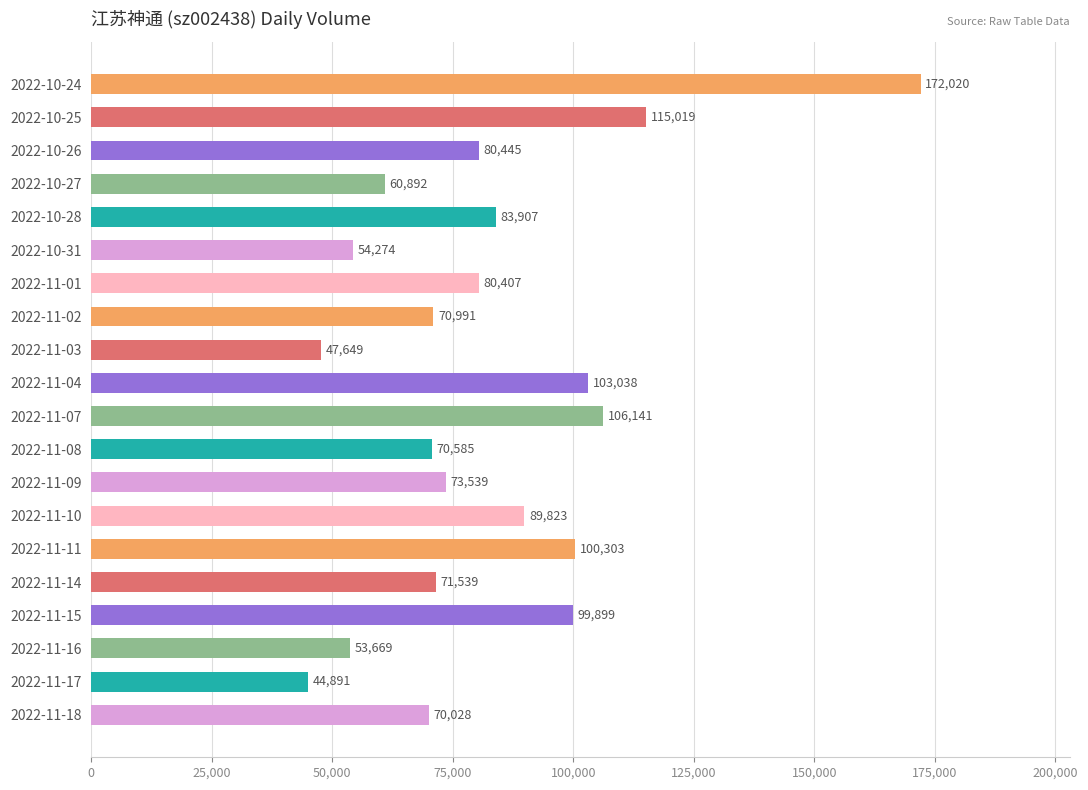

Between 2022-10-26 and 2022-10-24, which is larger?

2022-10-24